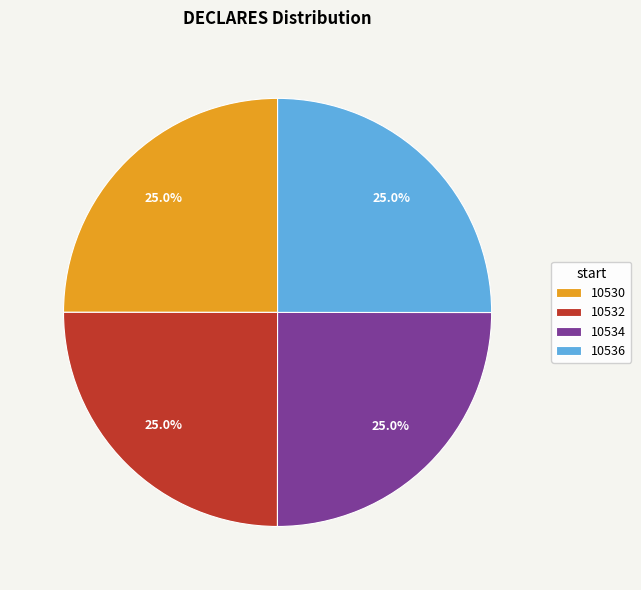

Approximately how many times larger is the value at 10536 compared to 10534?

1.0